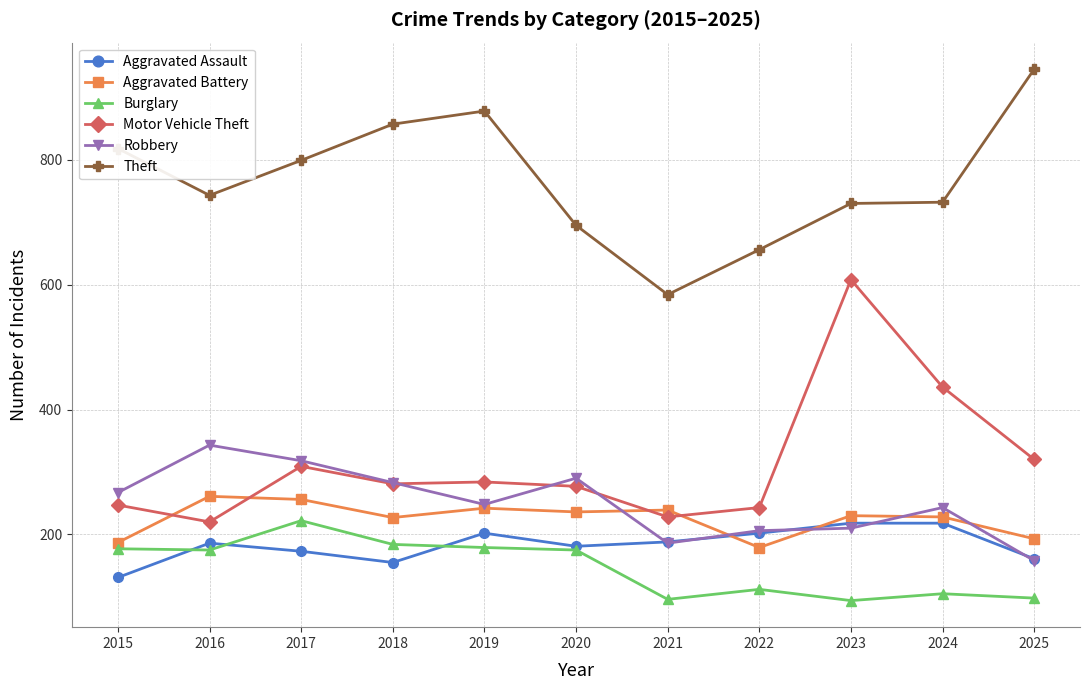

How many lines are shown in the chart?

6